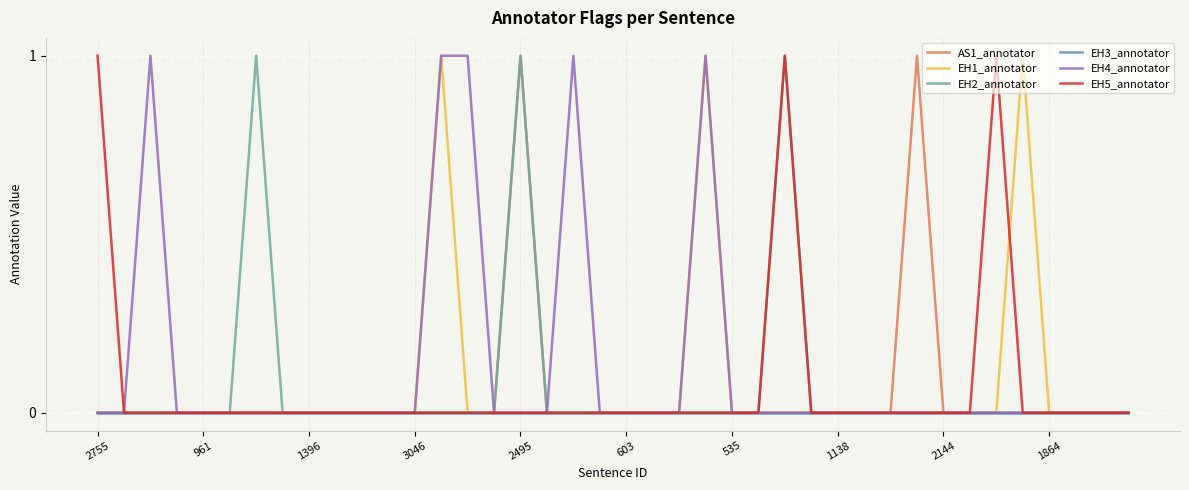

Which series has the largest total across all categories?

EH4_annotator